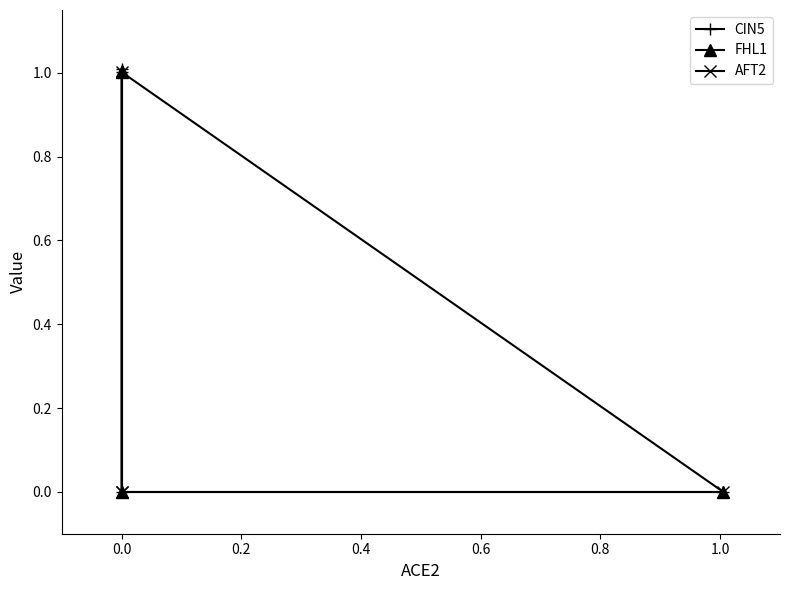

What position from the left is 0.0?

2